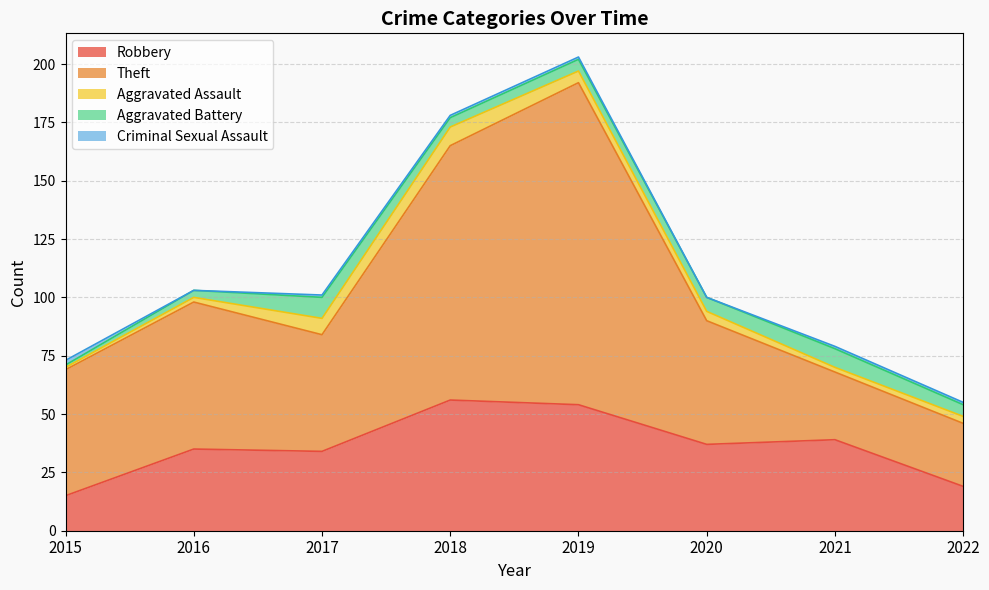

Which category has the highest value in the Aggravated Assault series?

2018